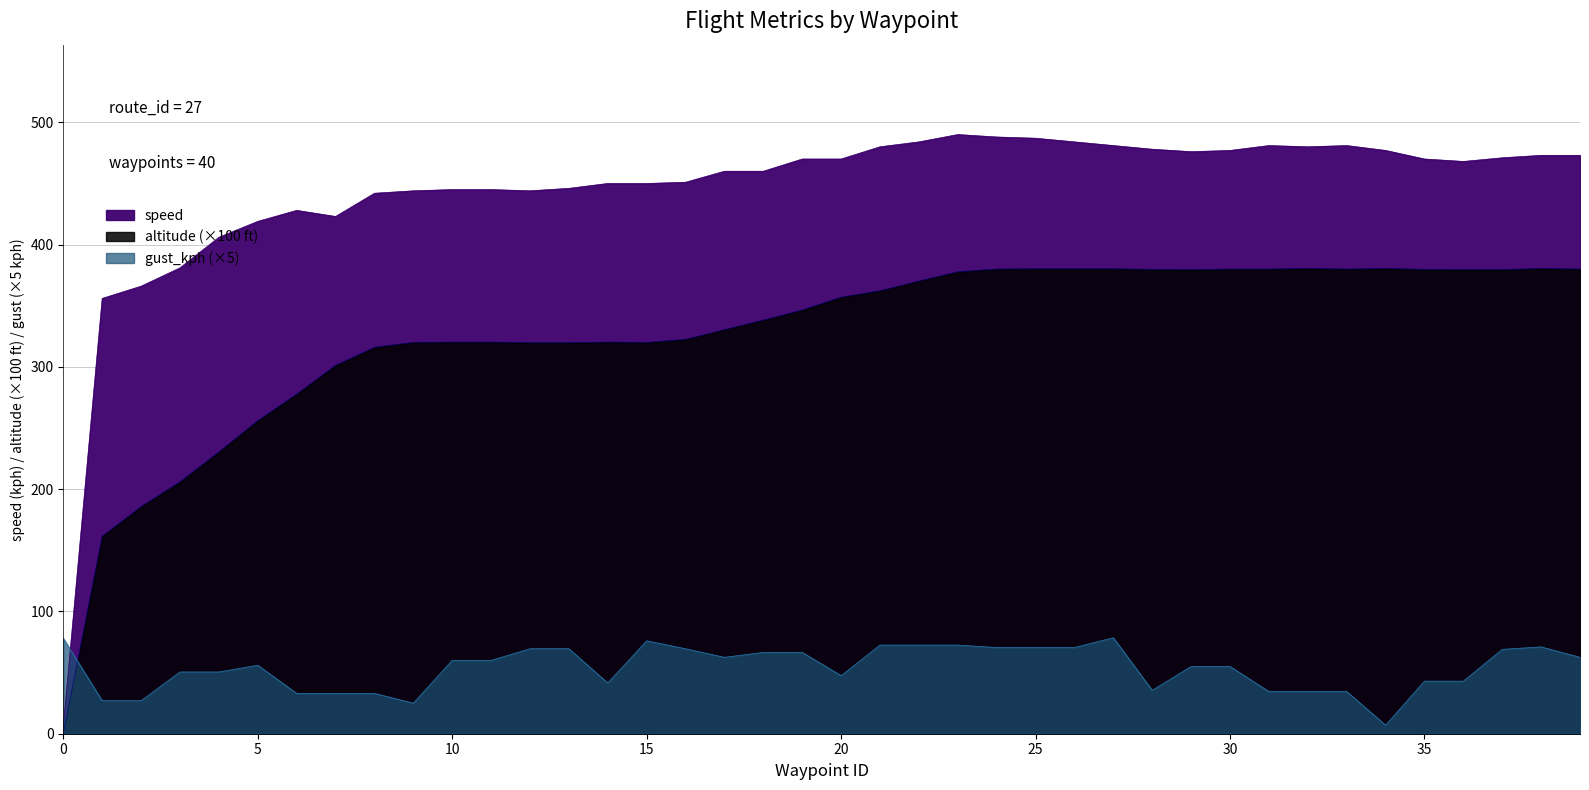

Which series changed the most between 11 and 26?

altitude